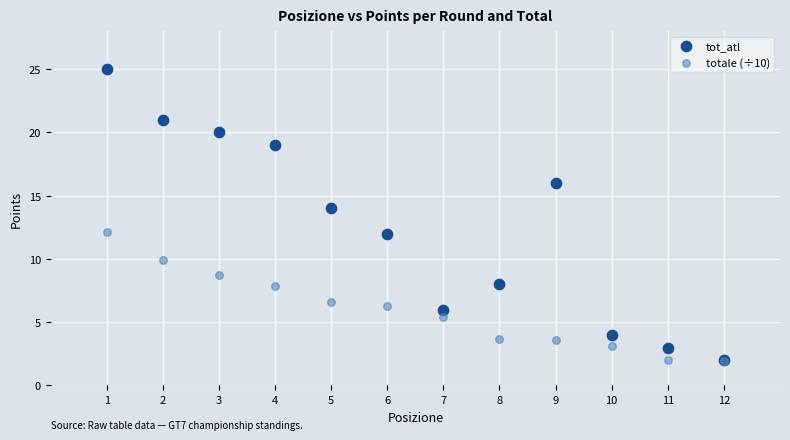

What are all the series names shown in the legend?

tot_atl, totale (÷10)